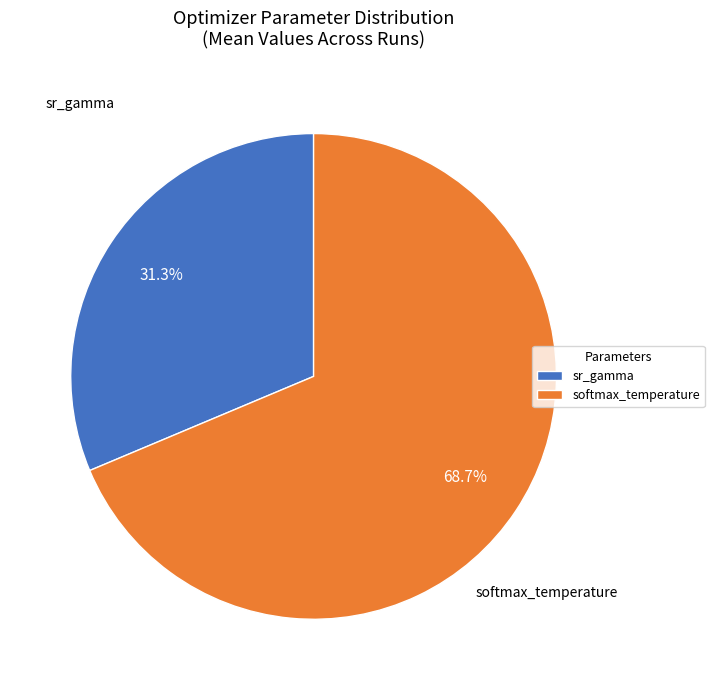

What is the ratio of the value at sr_gamma to the value at softmax_temperature?

0.5